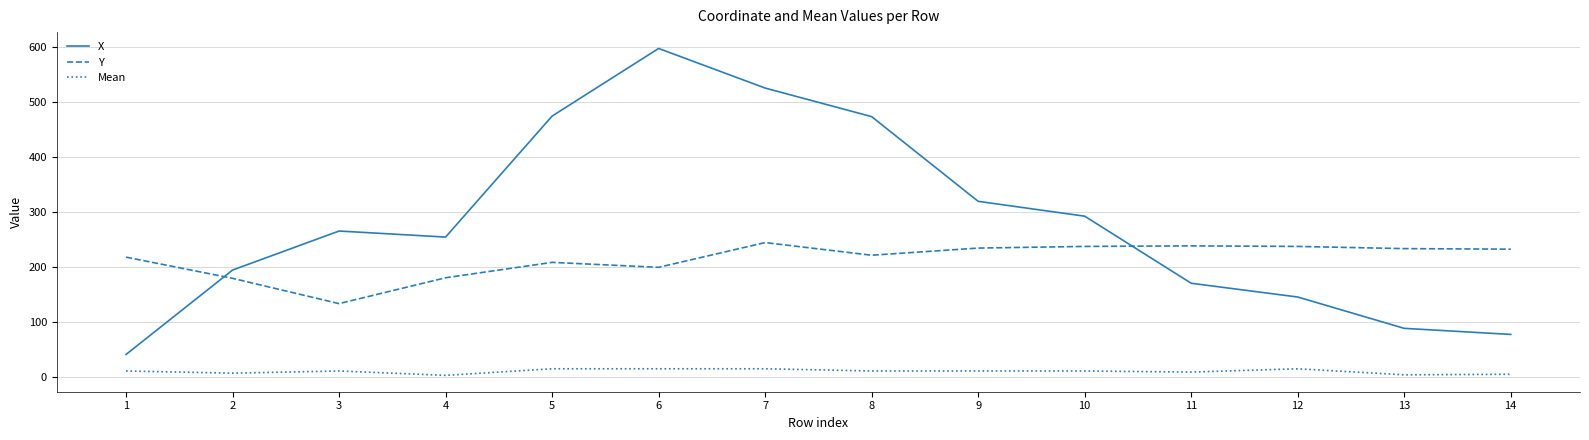

Is it true that Y equals 234.5 at 9?

True